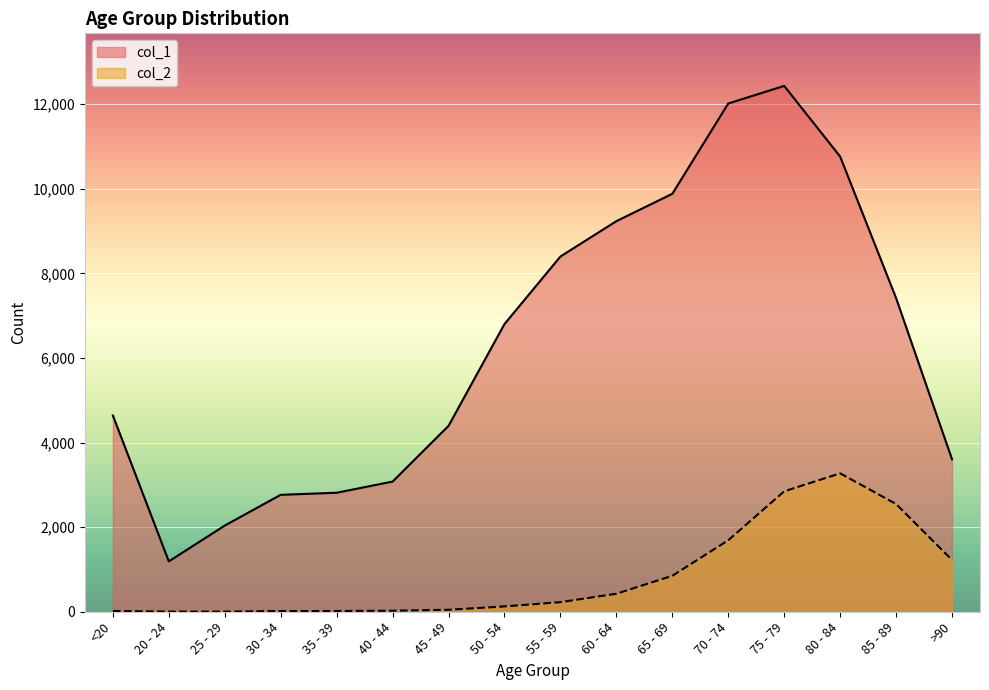

Between 75 - 79 and 20 - 24, which is larger?

75 - 79